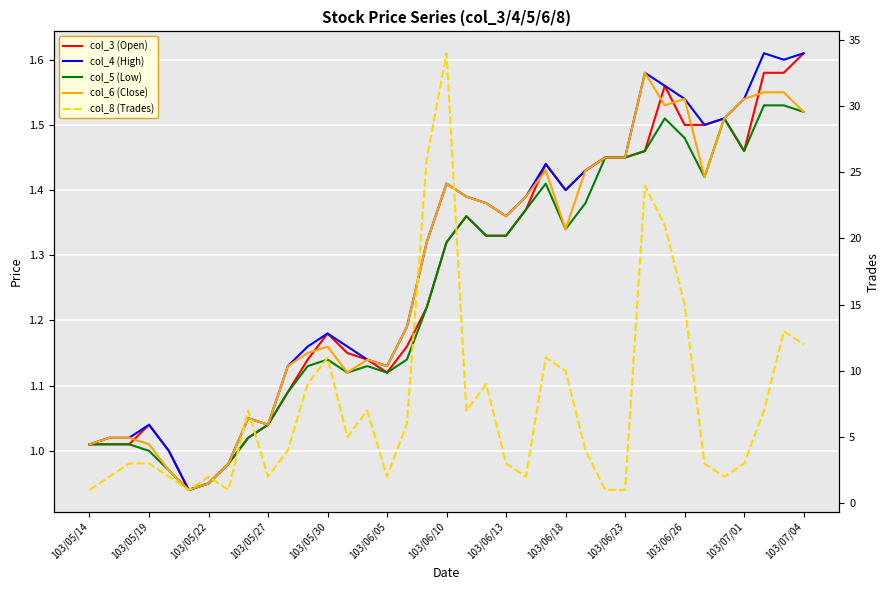

How many values in the col_3 (Open) series exceed 1?

33